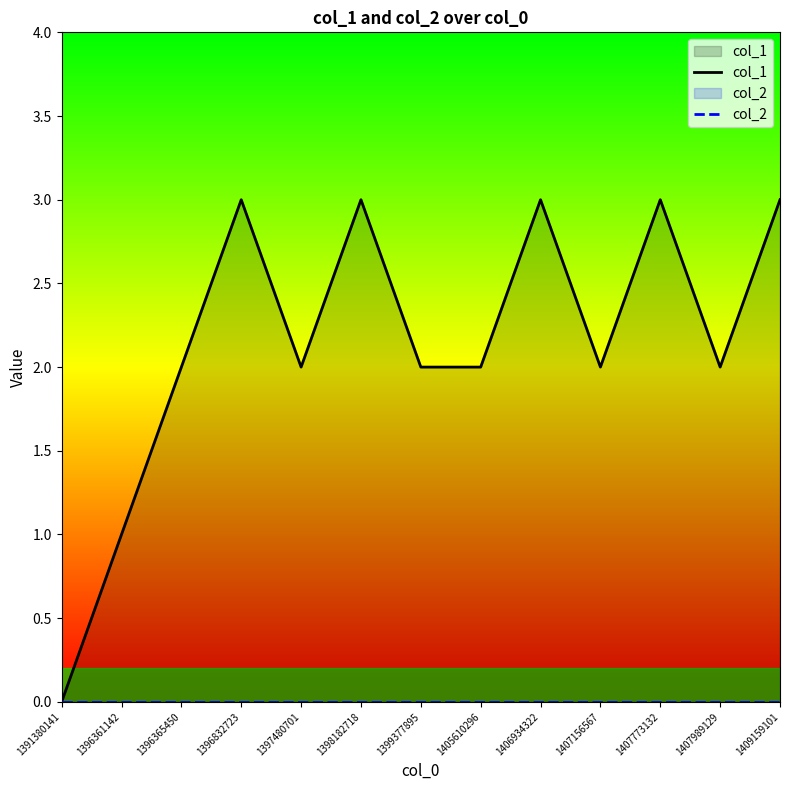

Rank the series by their average value, from lowest to highest.

col_2, col_1